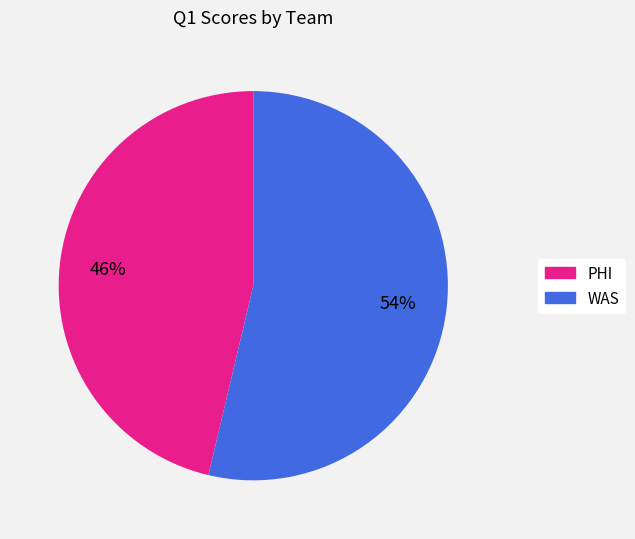

What percentage is the WAS slice, to the nearest percent?

54%